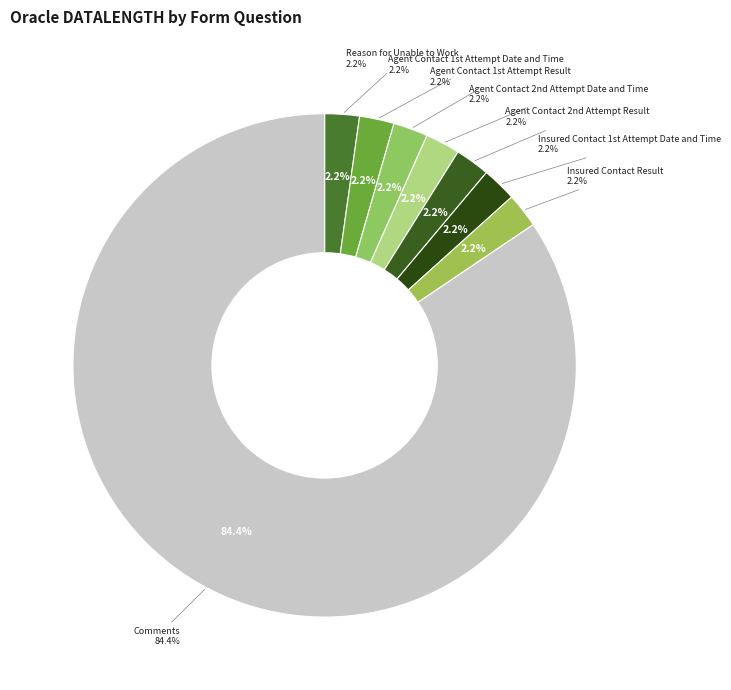

What portion of the pie excludes Reason for Unable to Work?

97.8%